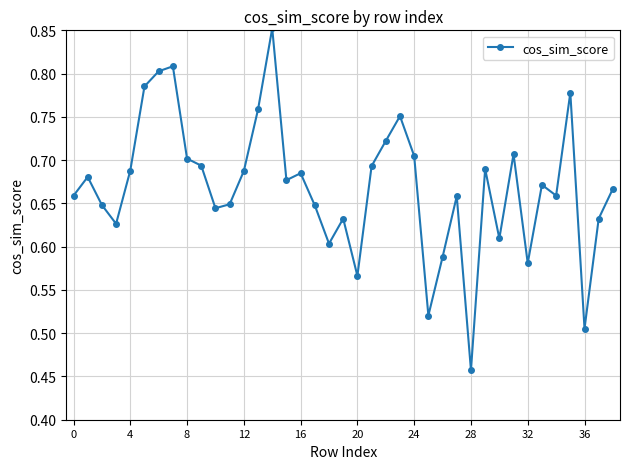

Count the values in the range 0 to 1.

39